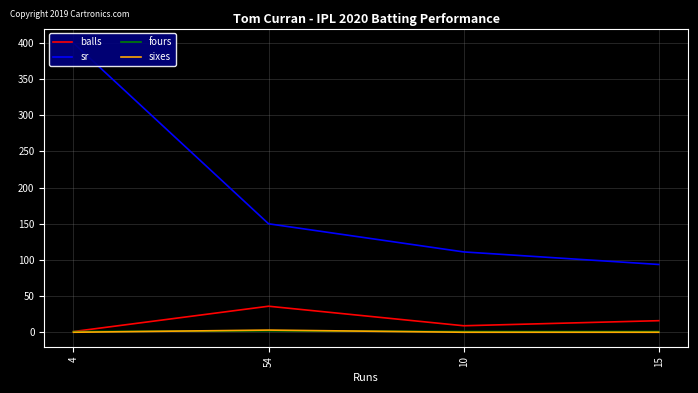

Is it true that sixes equals -2.0 at 10?

False